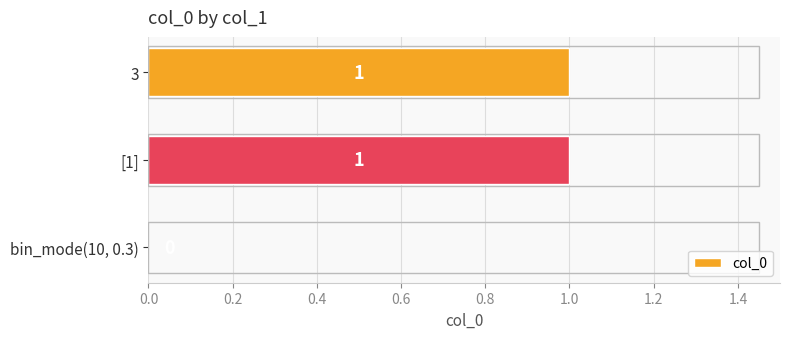

The value at [1] is 1. True or false?

True